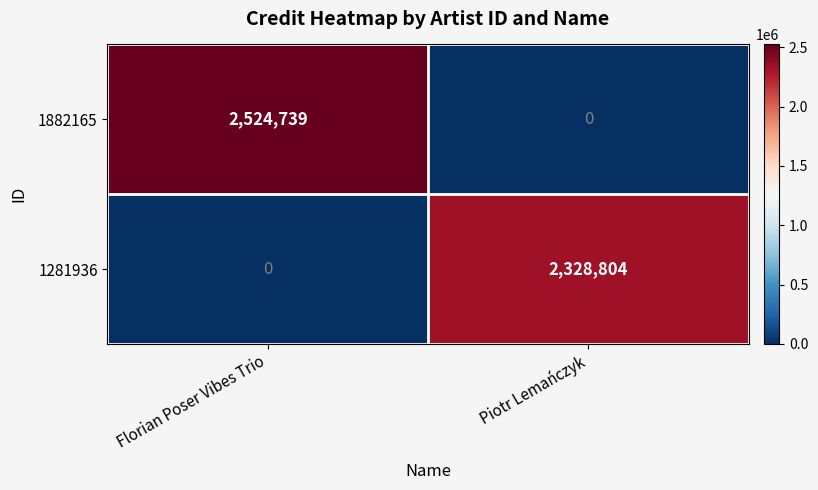

Which label corresponds to the largest value in the chart?

Florian Poser Vibes Trio